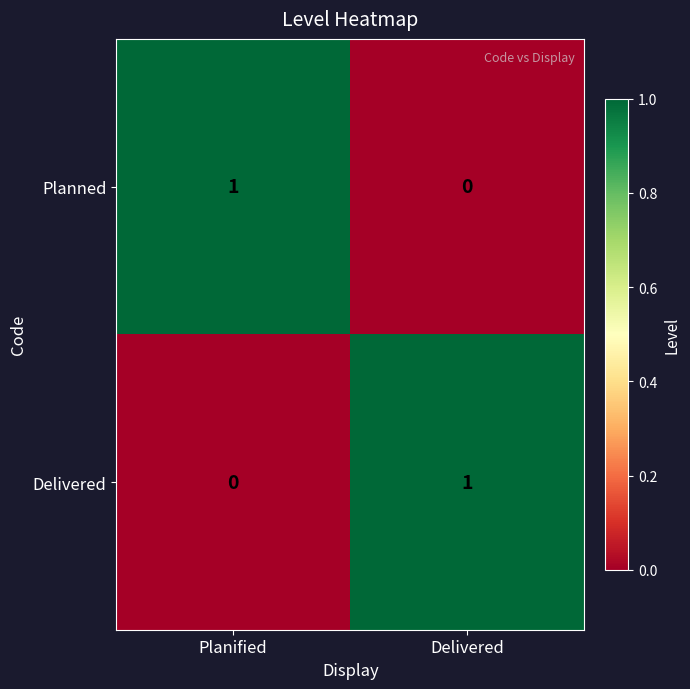

What is the difference between the highest and lowest values at Delivered?

1